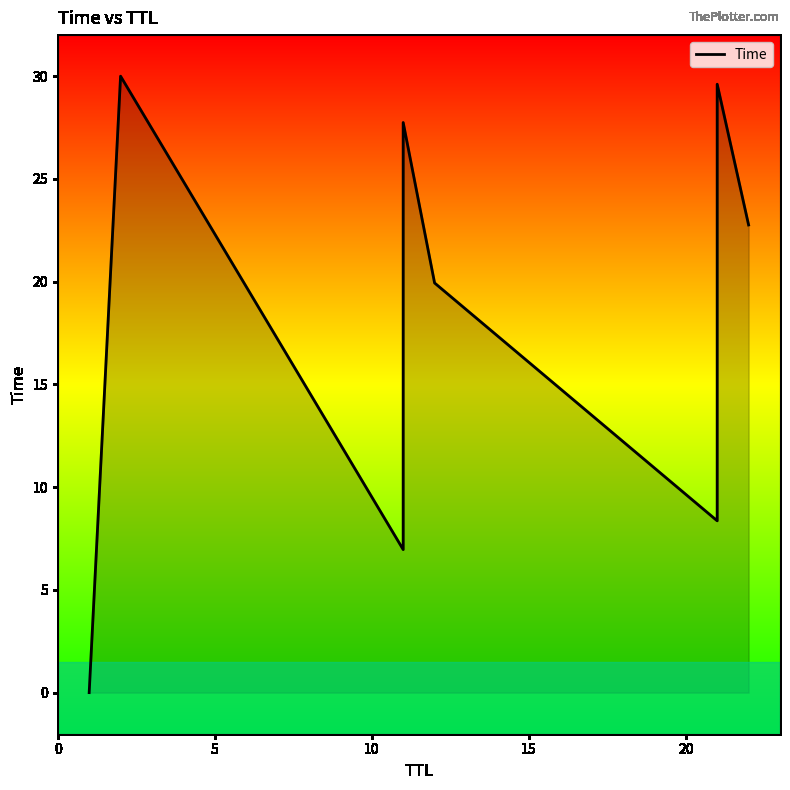

What is the difference between the maximum and minimum values?

30.0